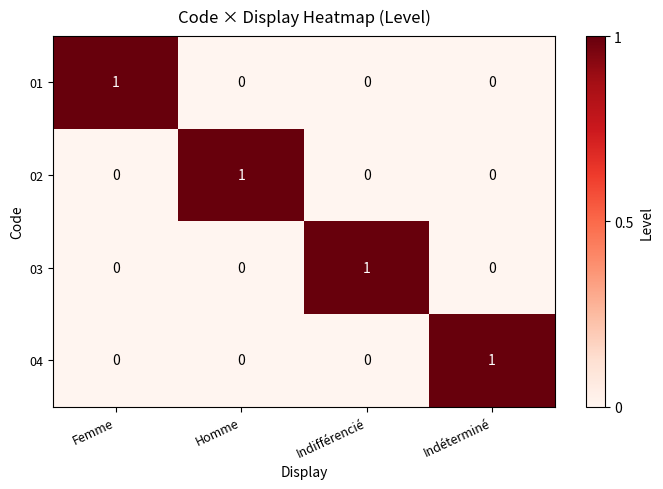

True or false: 01 has a value of 0 at Homme.

True